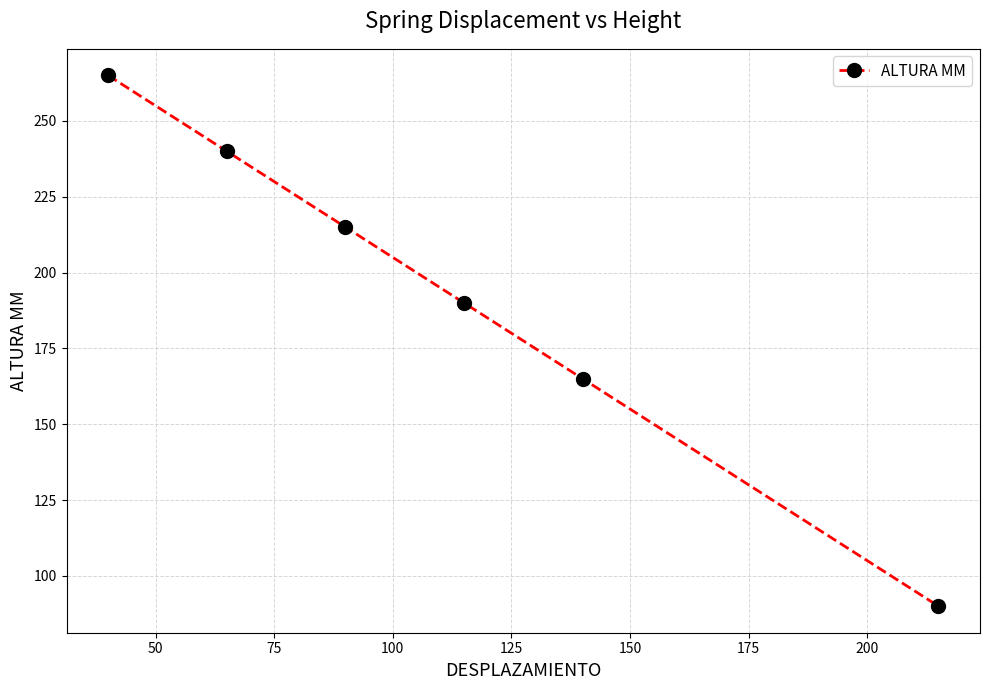

What is the difference between the maximum and minimum values?

175